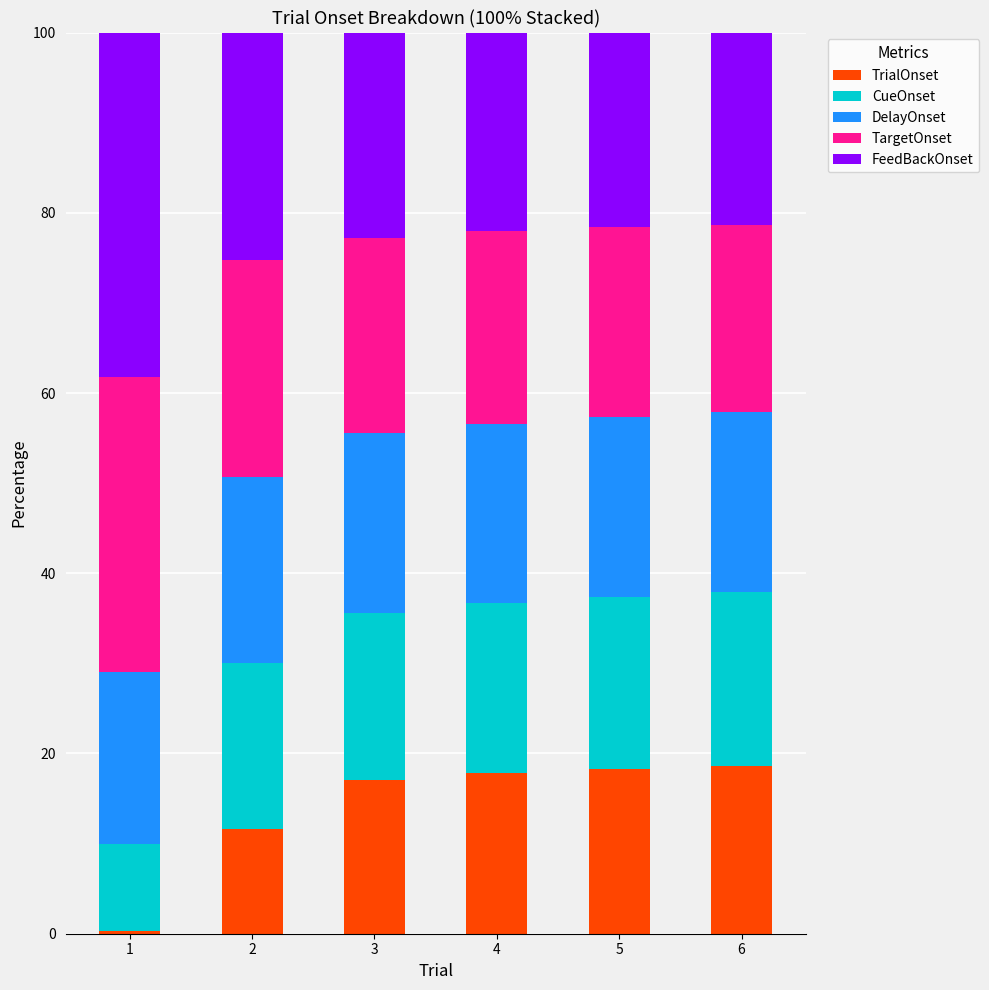

What is the difference between the maximum and minimum values in the TrialOnset series?

18.3